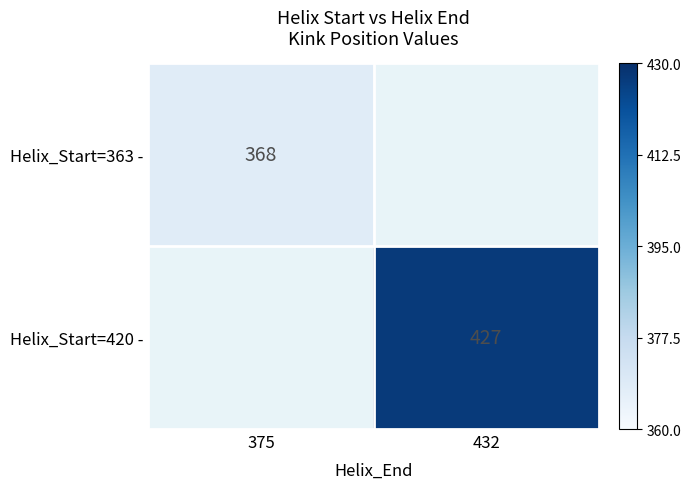

True or false: Helix_Start=363 - has a value of 368 at 375.

True